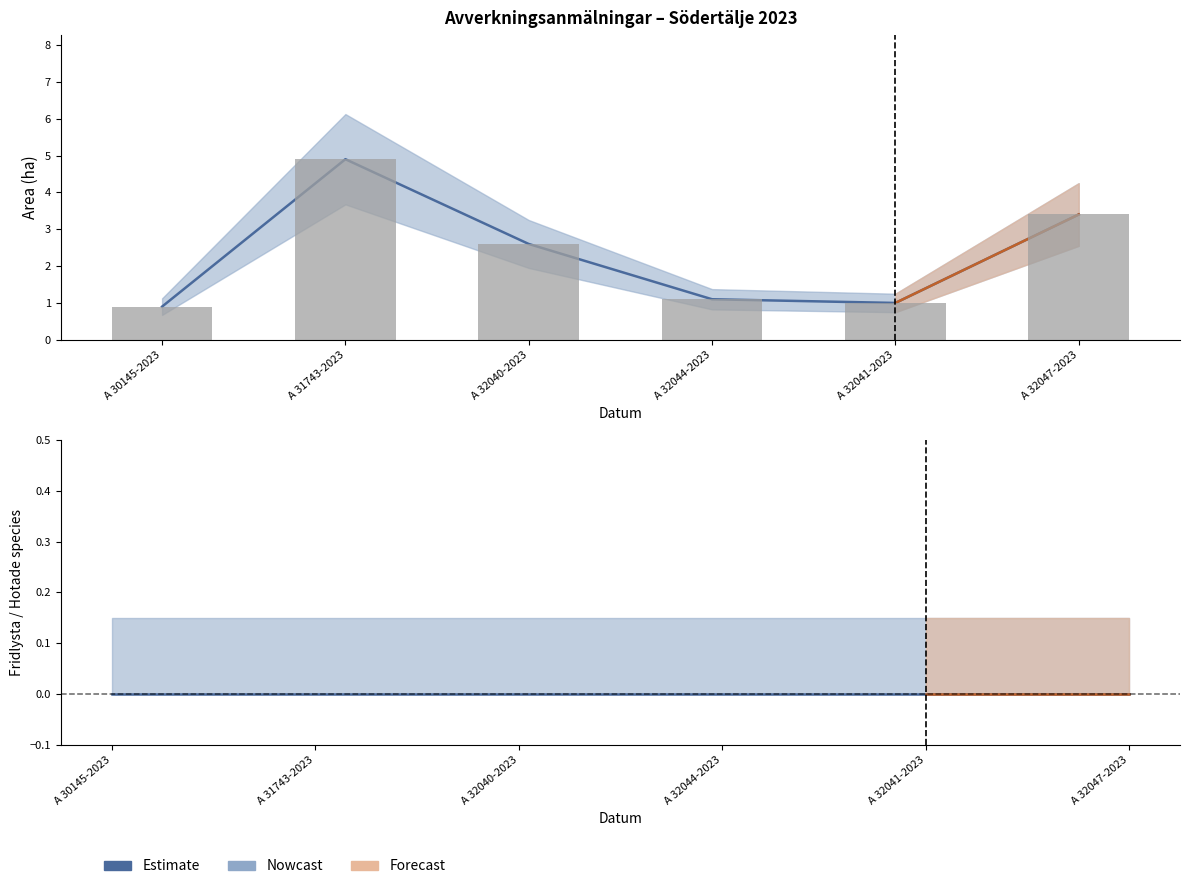

What value does the Observed area series have at A 30145-2023?

0.9